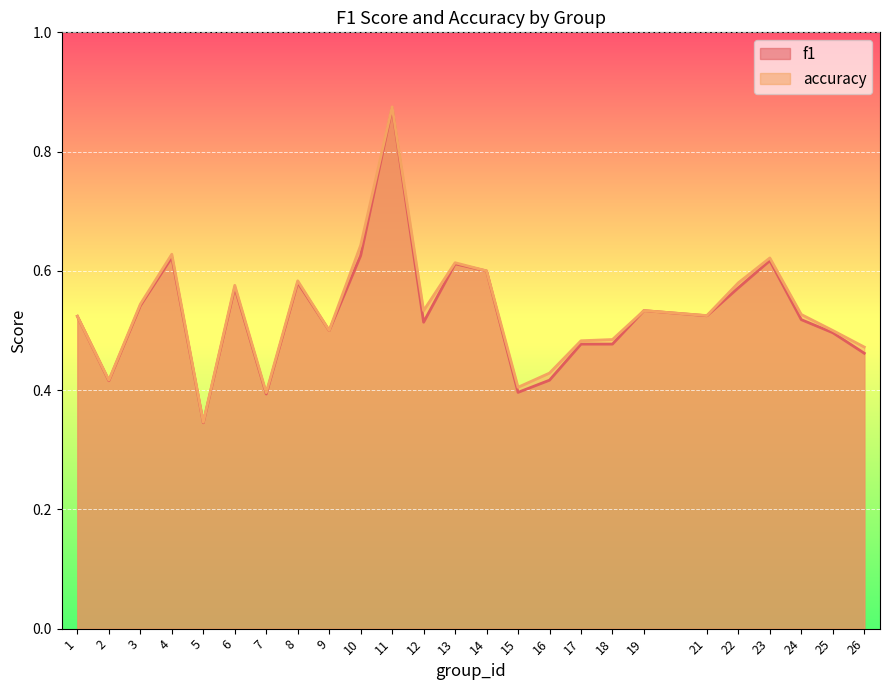

In accuracy, how many points are higher than both neighbors (excluding endpoints)?

7